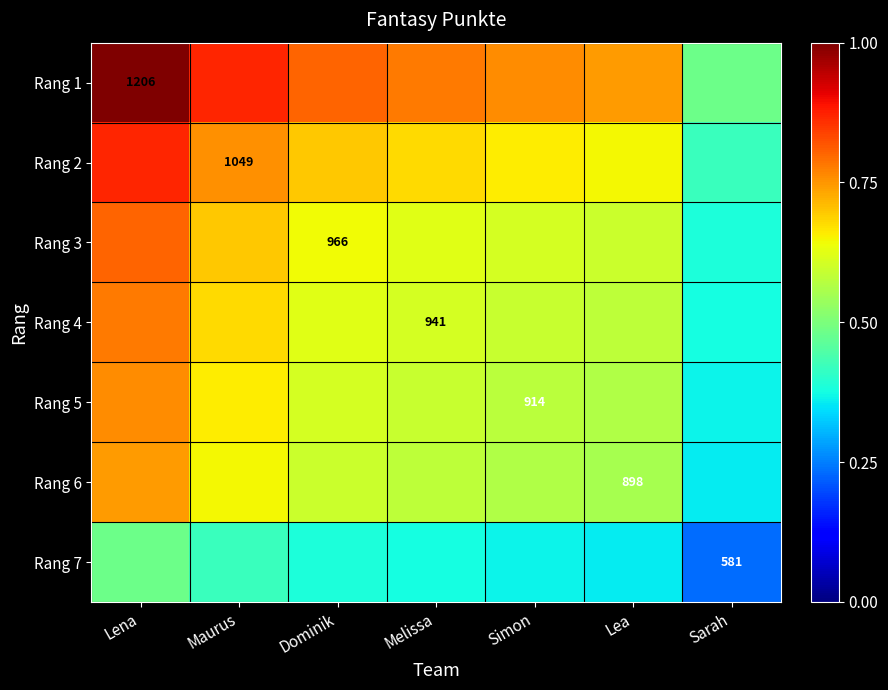

Is the value of Rang 7 at Sarah greater than the value of Rang 4 at Melissa?

No